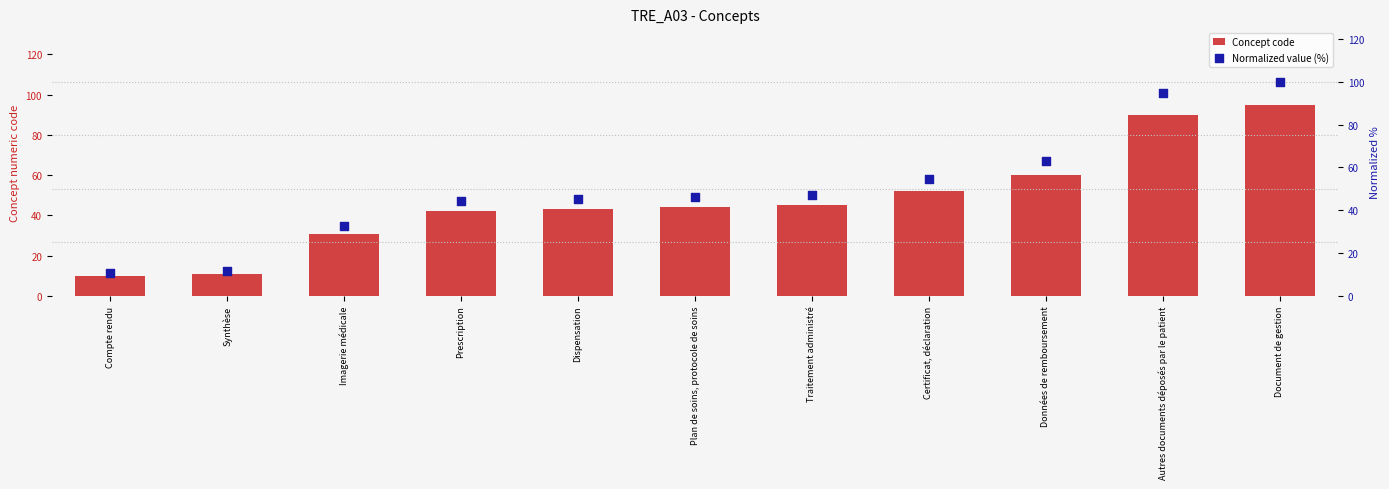

At how many categories does at least one series exceed 69?

2